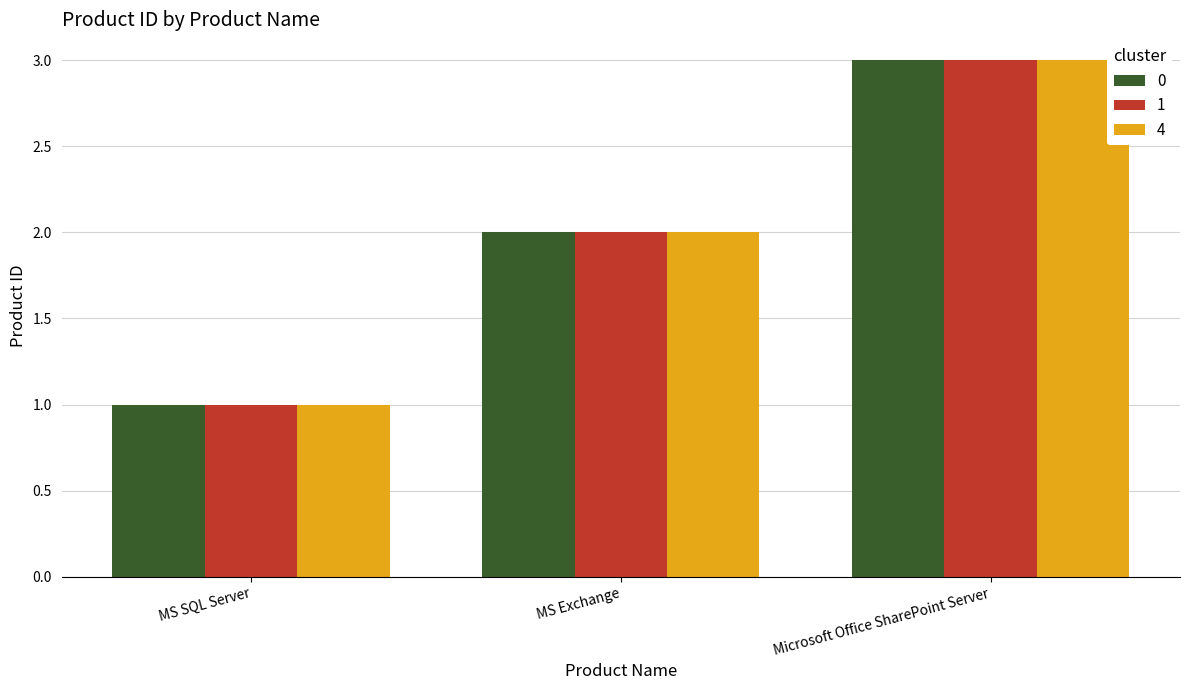

The 1 series shows 2 at Microsoft Office SharePoint Server. True or false?

False